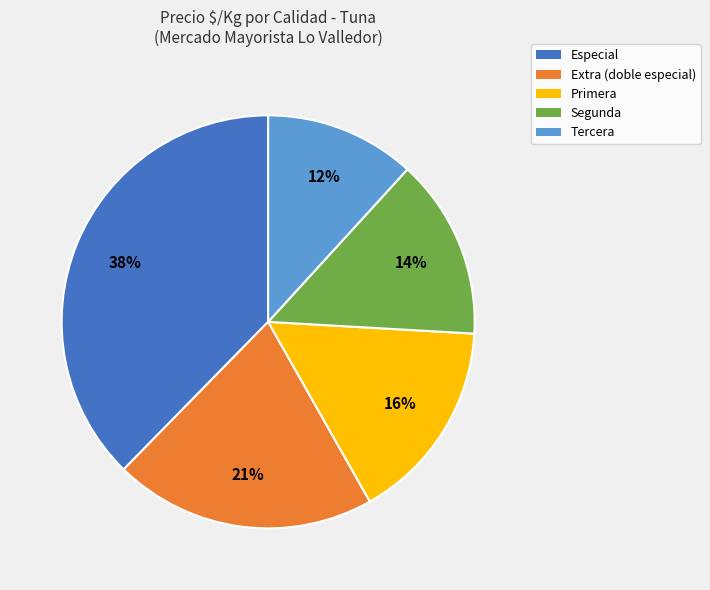

The Segunda slice represents 25% of the pie. True or false?

False